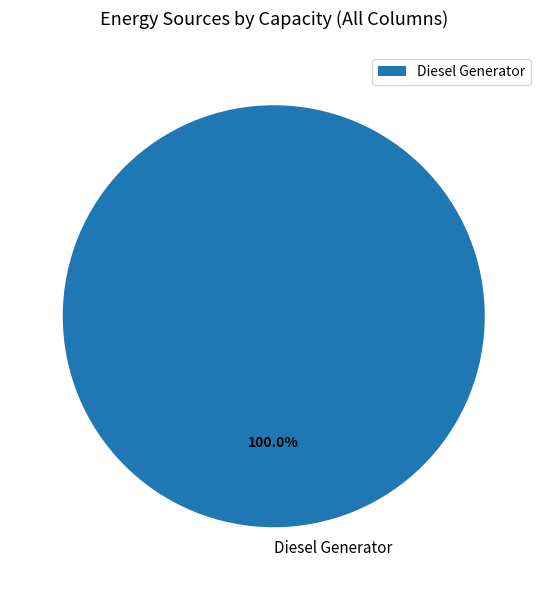

Which slice represents more than half of the pie?

Diesel Generator